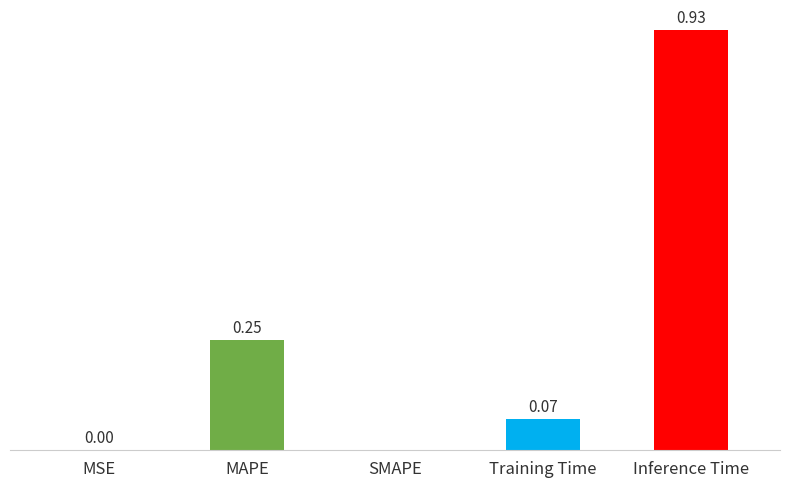

Which label corresponds to the largest value in the chart?

Inference Time